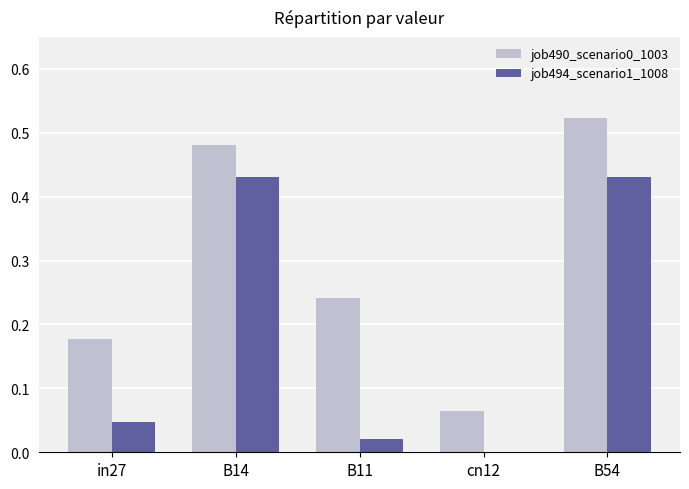

What is the sum of the job490_scenario0_1003 values at cn12 and B11?

0.3